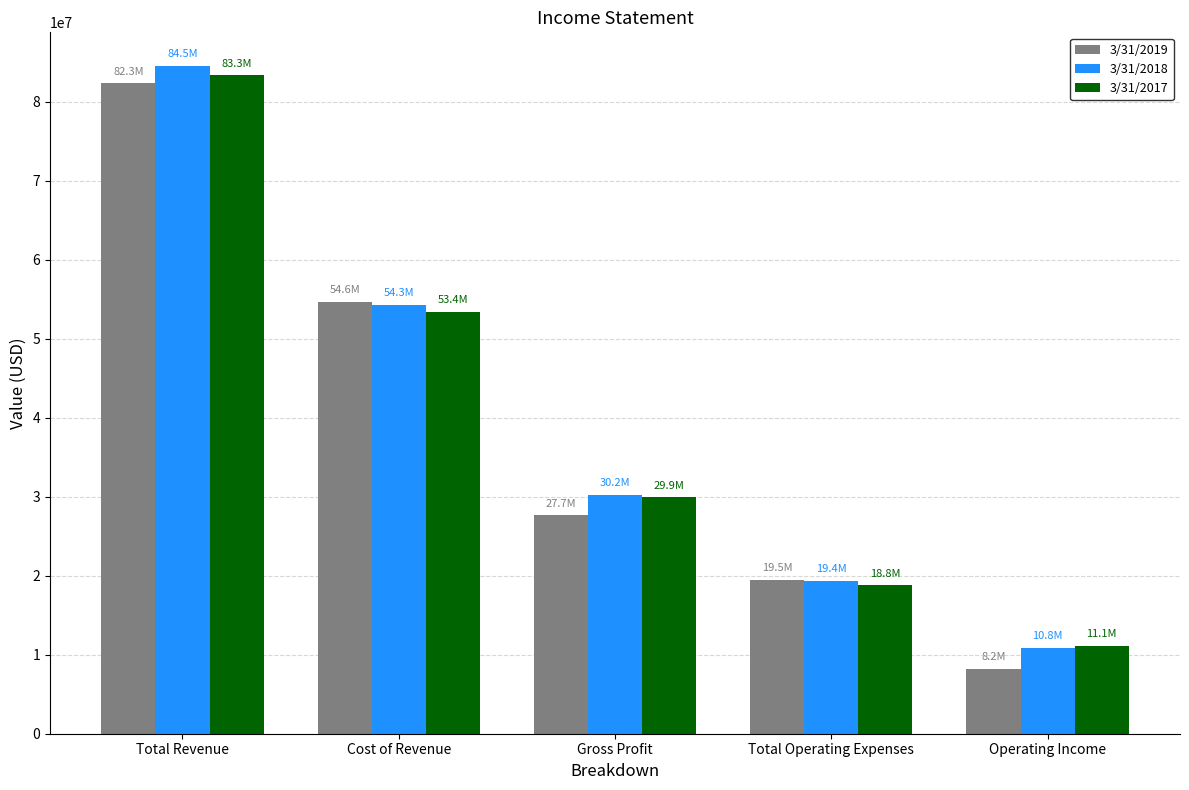

Reading left to right, what are all the values shown in this chart?

3/31/2019: Total Revenue=82292000	Cost of Revenue=54632000	Gross Profit=27660000	Total Operating Expenses=19461000	Operating Income=8199000
3/31/2018: Total Revenue=84526000	Cost of Revenue=54312000	Gross Profit=30214000	Total Operating Expenses=19376000	Operating Income=10838000
3/31/2017: Total Revenue=83324000	Cost of Revenue=53380000	Gross Profit=29943000	Total Operating Expenses=18795000	Operating Income=11148000